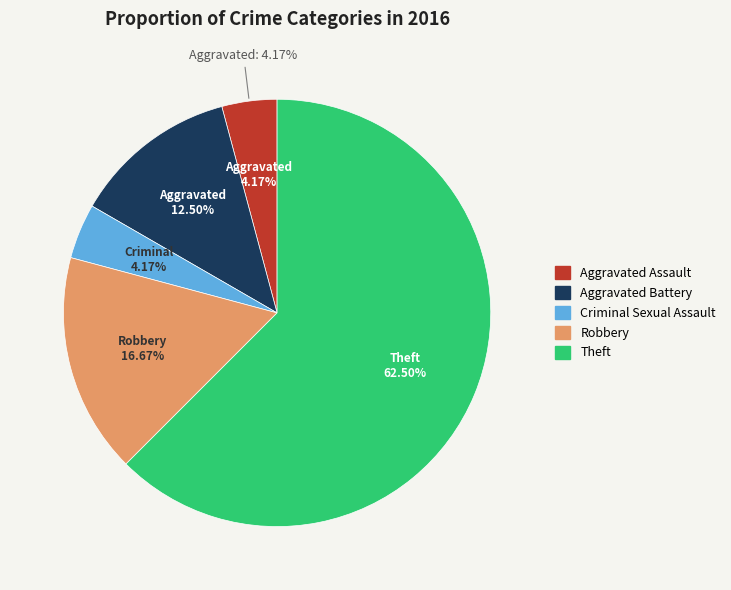

To the nearest percent, what is the difference between the largest and smallest slice percentages?

58%